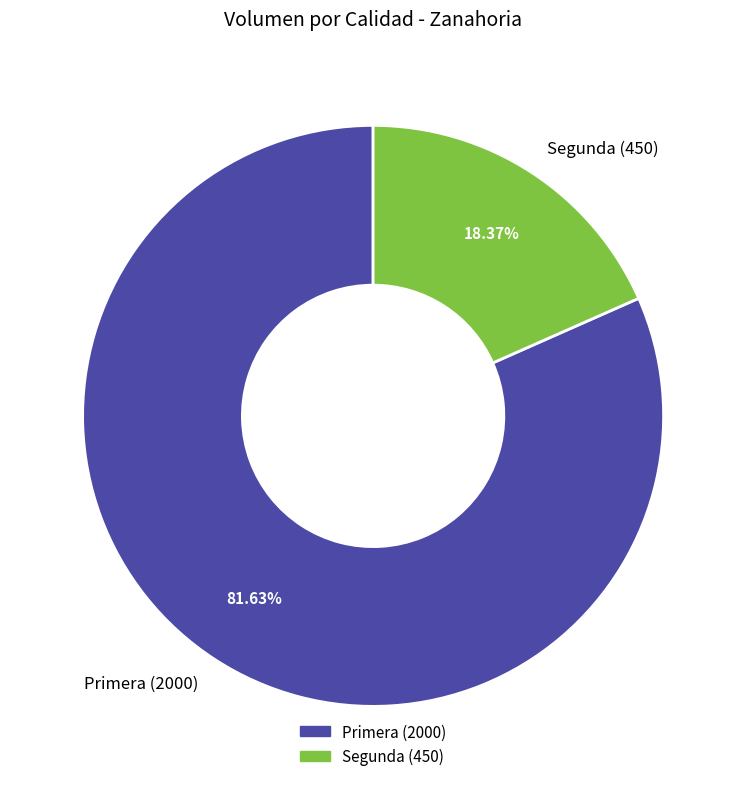

To the nearest percent, what is the difference between the largest and smallest slice percentages?

63%